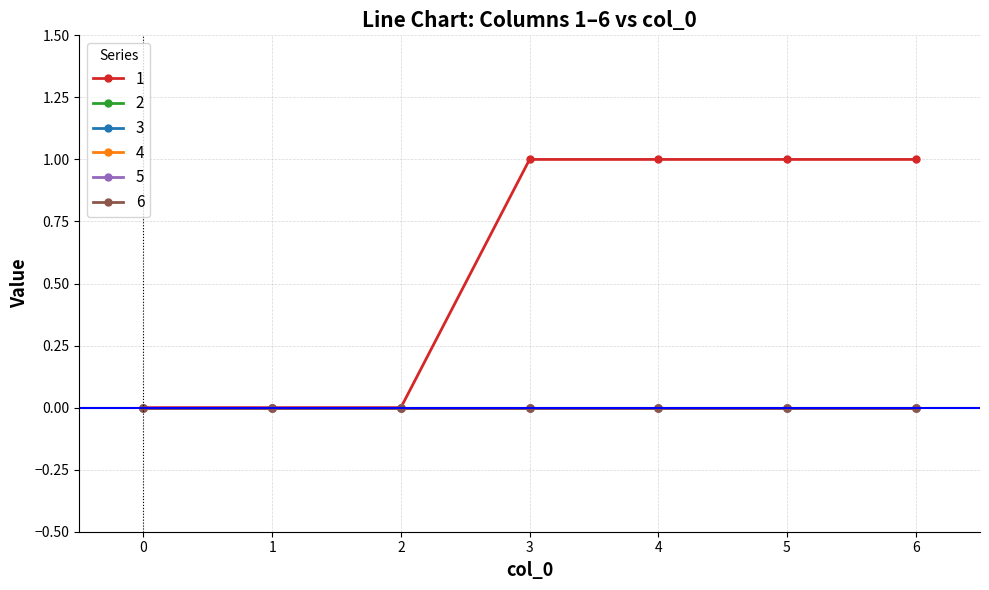

Which series changed the most between 0 and 3?

1